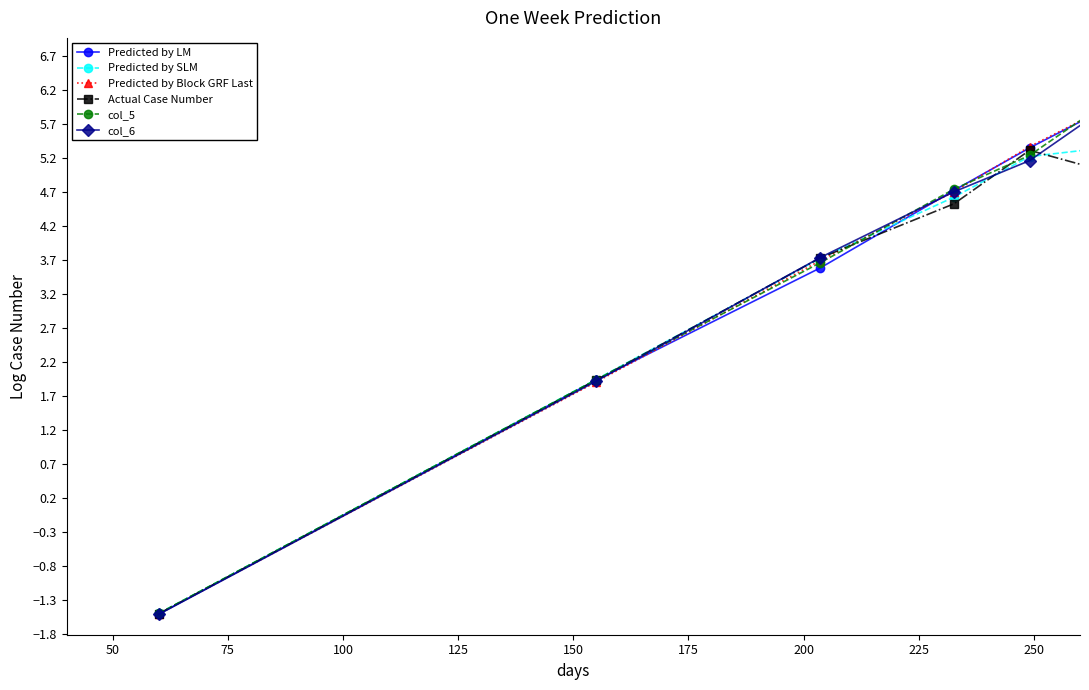

What is the value of the Predicted by Block GRF Last point at the 5th from the left?

5.4